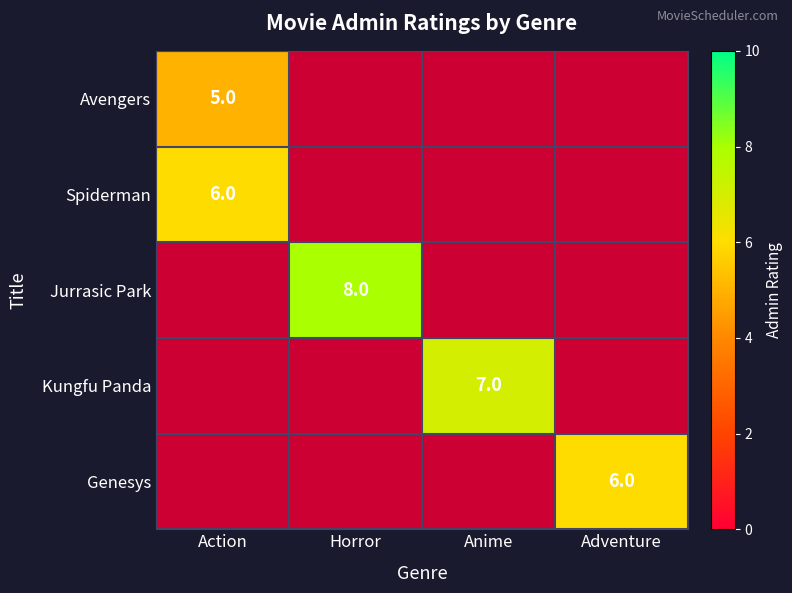

The Spiderman series shows 6 at Action. True or false?

True